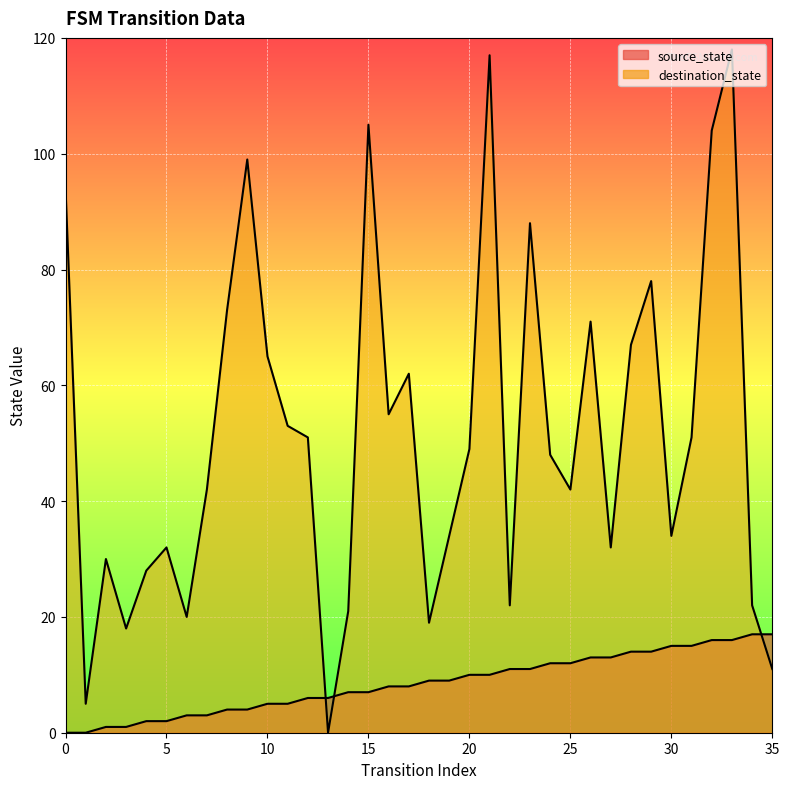

Is the value of destination_state at 17 greater than the value of source_state at 0?

Yes